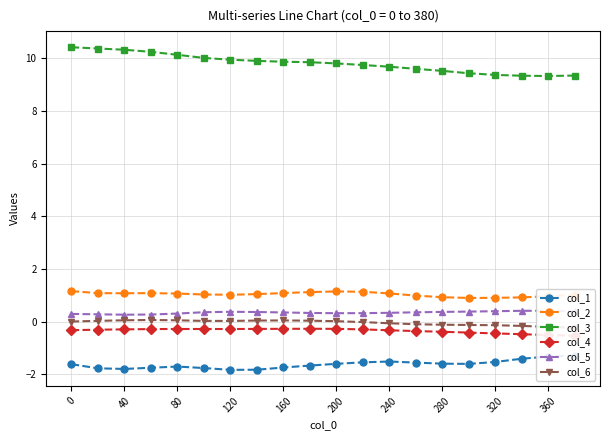

Is it true that col_2 equals 0.9 at 320?

True